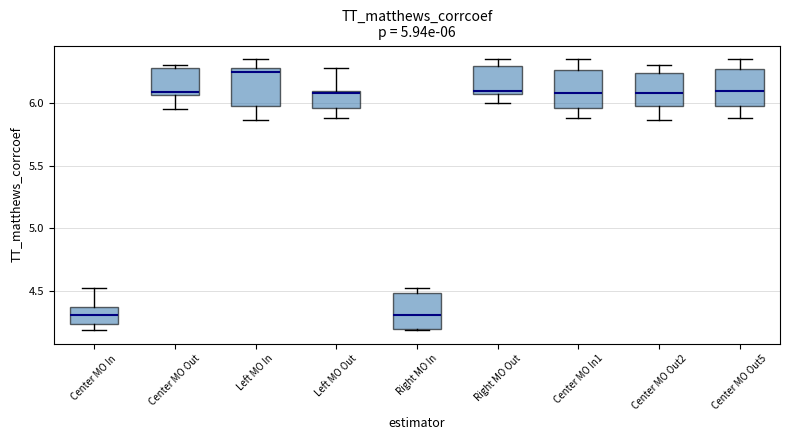

Which box's median line is the highest?

Left MO In